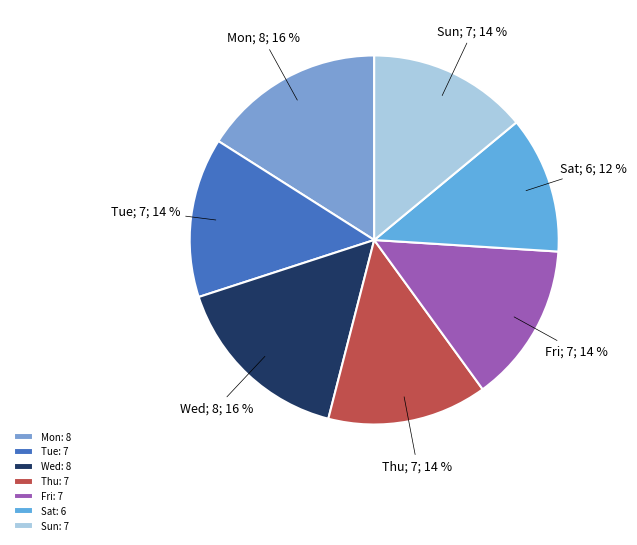

What is the largest slice in the pie chart?

Mon